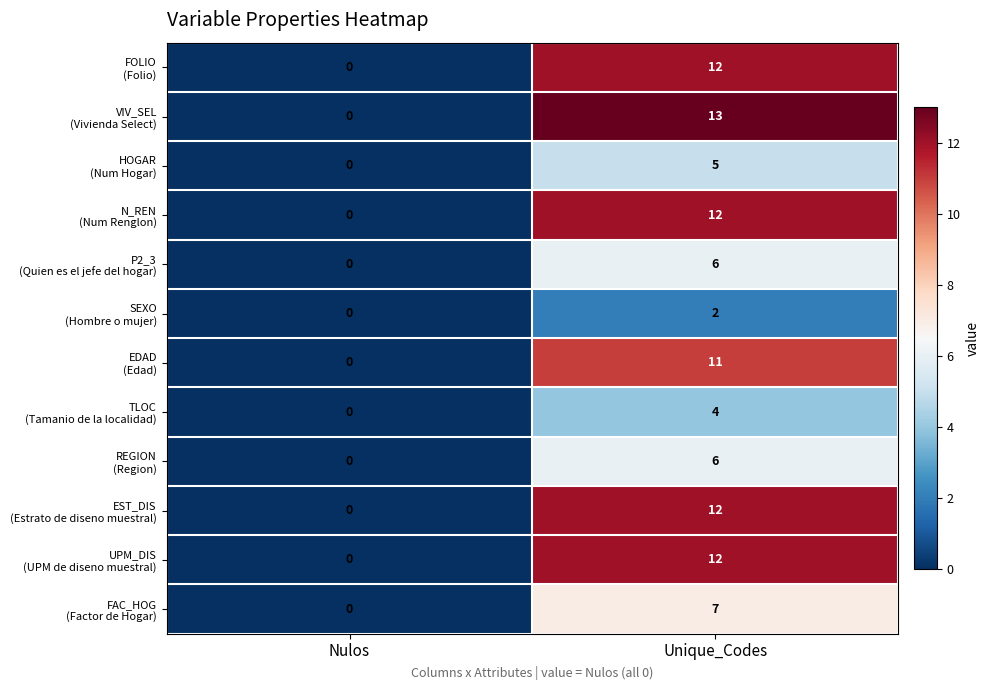

At which category is the sum across all series the highest?

Unique_Codes